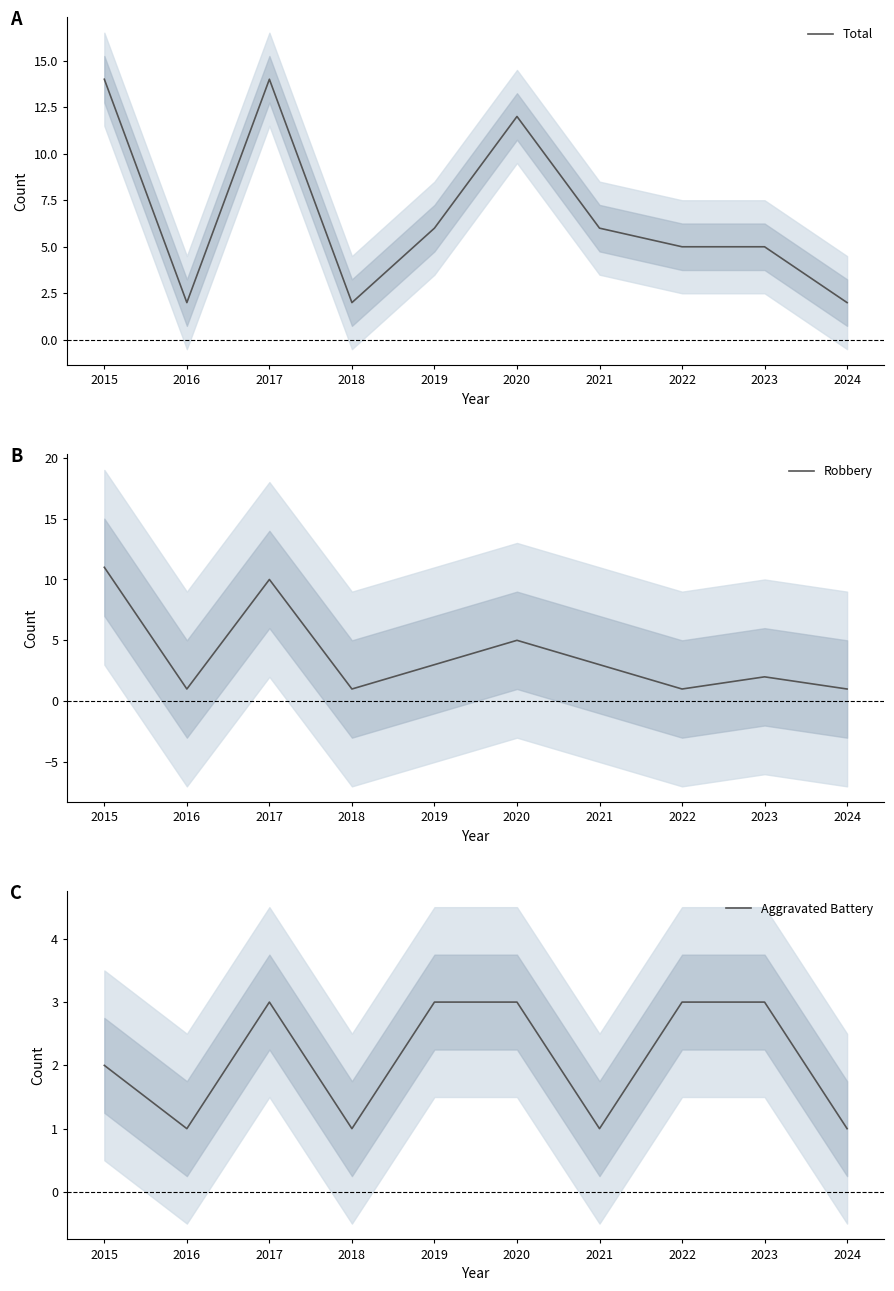

True or false: Robbery has a value of 2 at 2019.

False